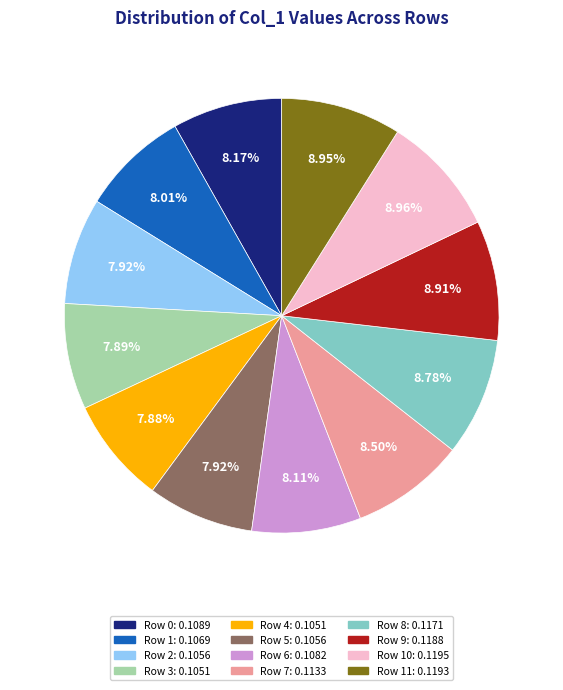

Is there a majority slice in this chart?

No